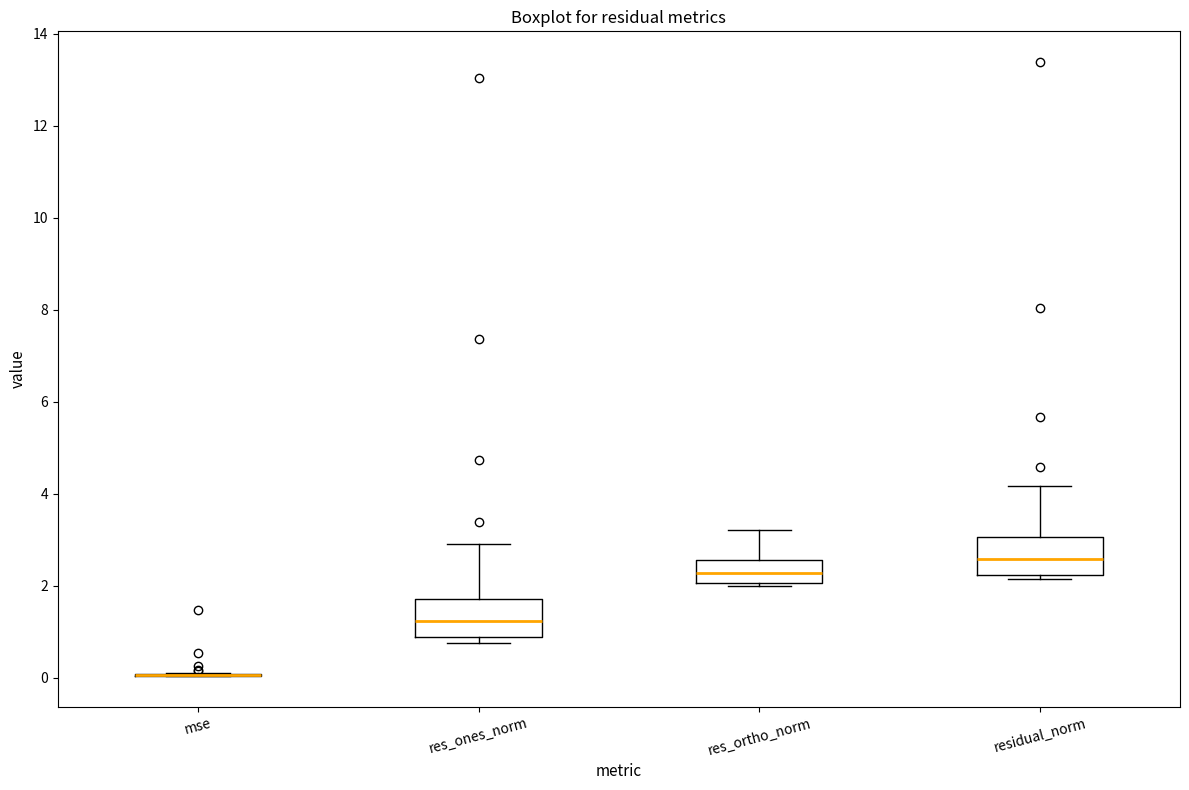

Where does the median line of the box for residual_norm sit on the y-axis? The values are not printed on the chart, so give them approximately, as read against the axis.

2.6